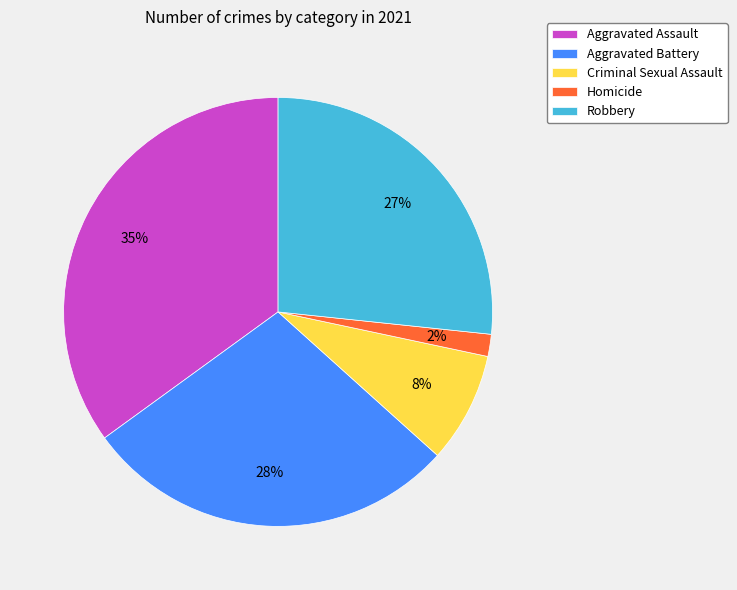

To the nearest percent, what portion does Aggravated Battery represent?

28%